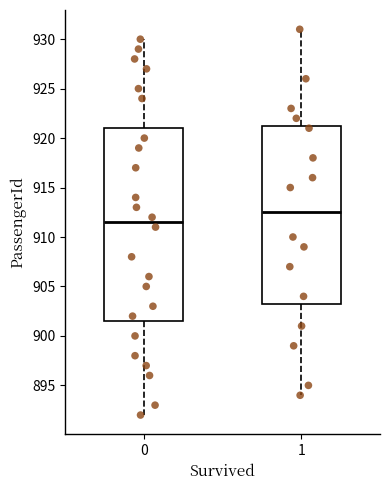

Reading left to right, transcribe this box plot: for each box, give where its median line is, the range the box spans, and where its two whiskers end, as read against the y-axis. The values are not printed on the chart, so give them approximately, as read against the axis.

0: median 911.5, box 901.5 to 921.0, whiskers 892.0 to 930.0
1: median 912.5, box 903.5 to 921.5, whiskers 894.0 to 931.0